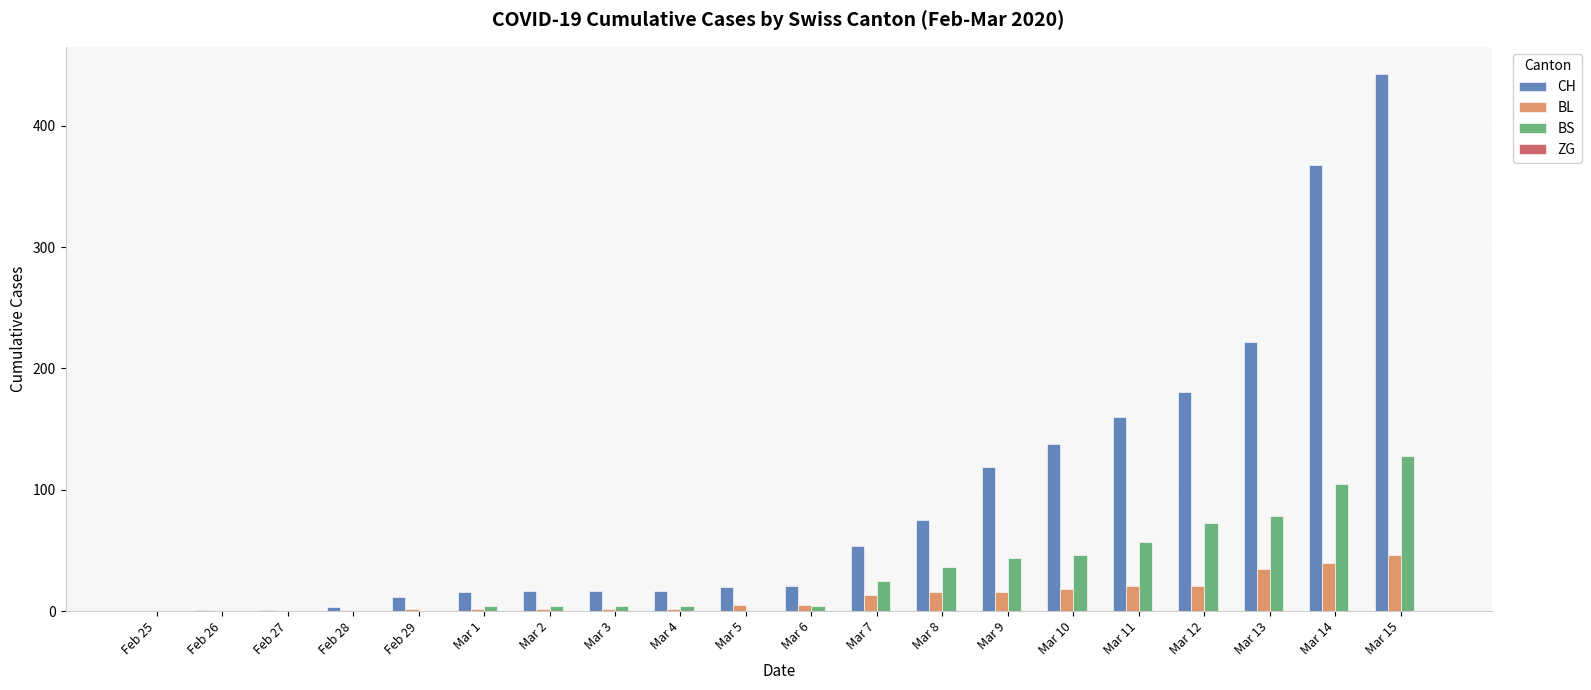

Is it true that BS equals -50 at Feb 27?

False